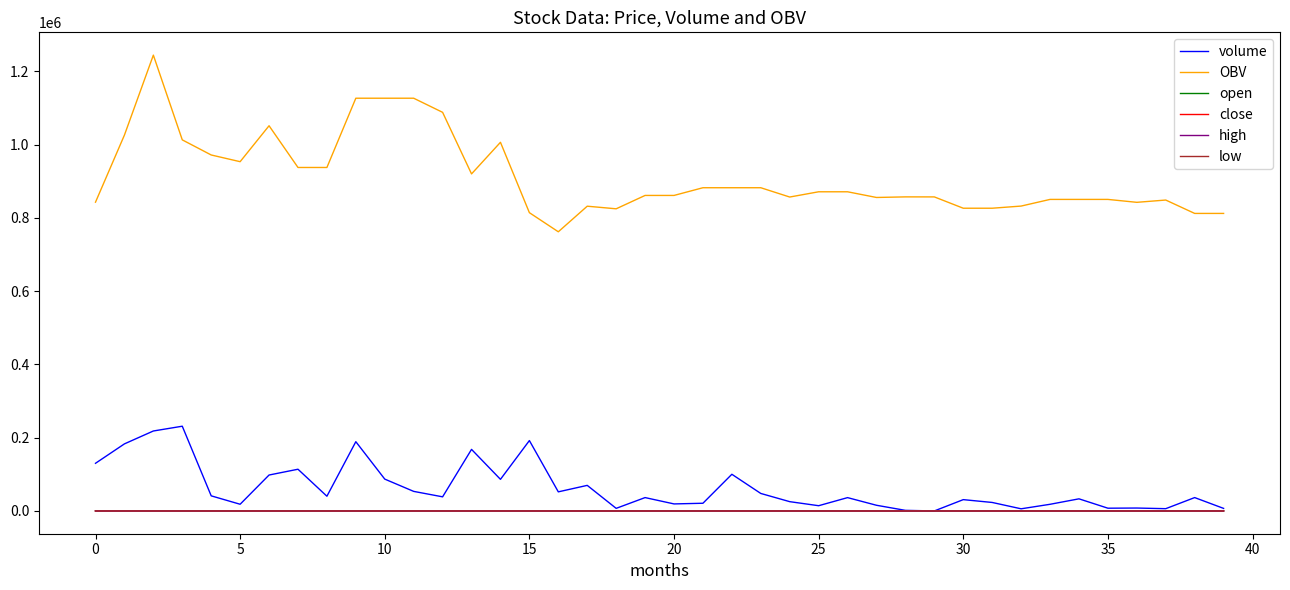

What is the greatest value displayed?

1244308.1